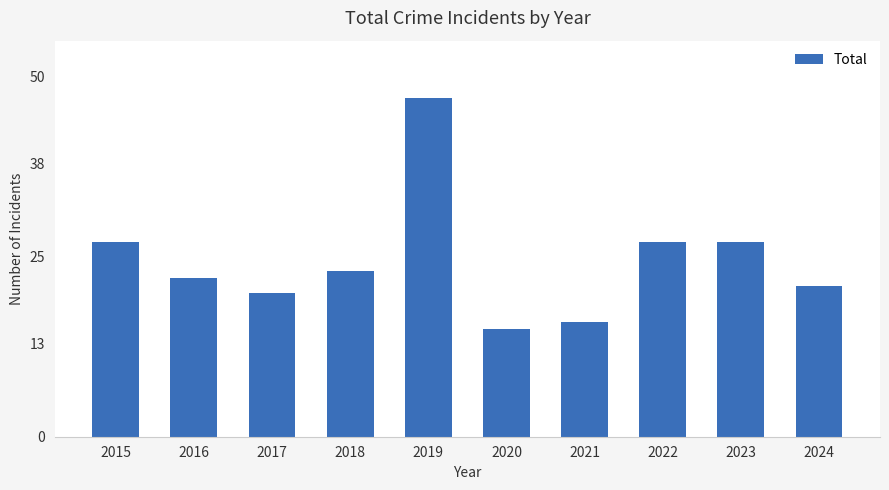

Read the value at 2016, to the nearest 5.

20